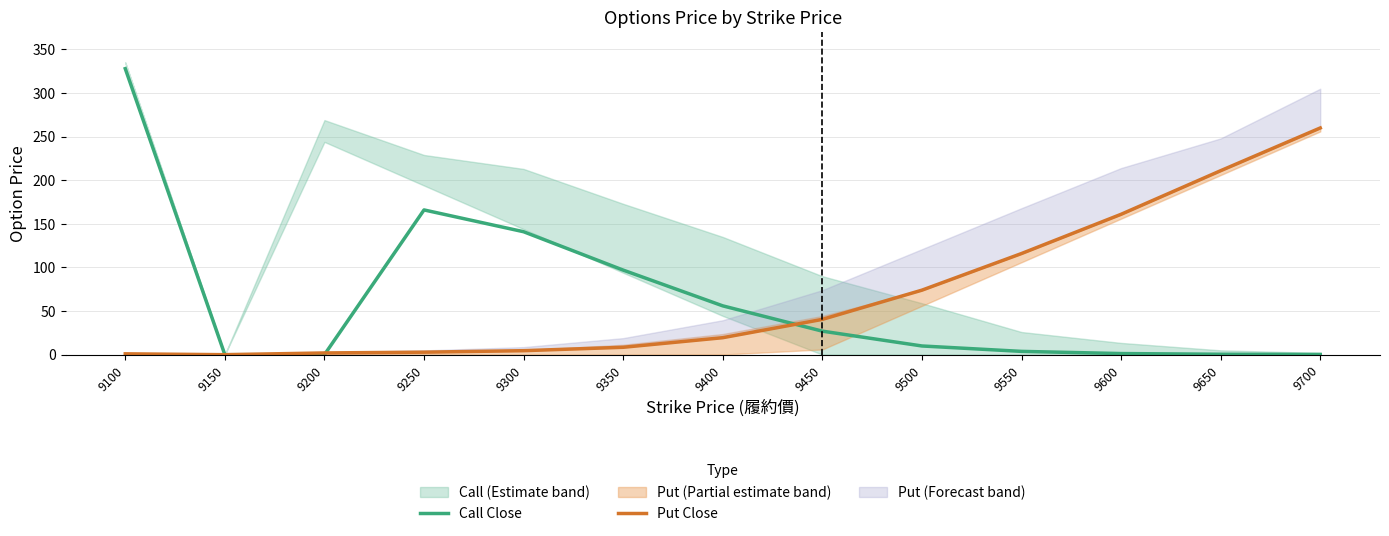

Reading left to right, extract all data points from this chart.

Call Close: 9100=328.0	9150=0.0	9200=0.0	9250=166.0	9300=141.0	9350=97.0	9400=56.0	9450=27.0	9500=10.0	9550=3.8	9600=1.3	9650=0.5	9700=0.3
Put Close: 9100=1.0	9150=0.0	9200=2.0	9250=2.9	9300=4.6	9350=8.5	9400=19.5	9450=40.5	9500=74.0	9550=116.0	9600=161.0	9650=211.0	9700=260.0